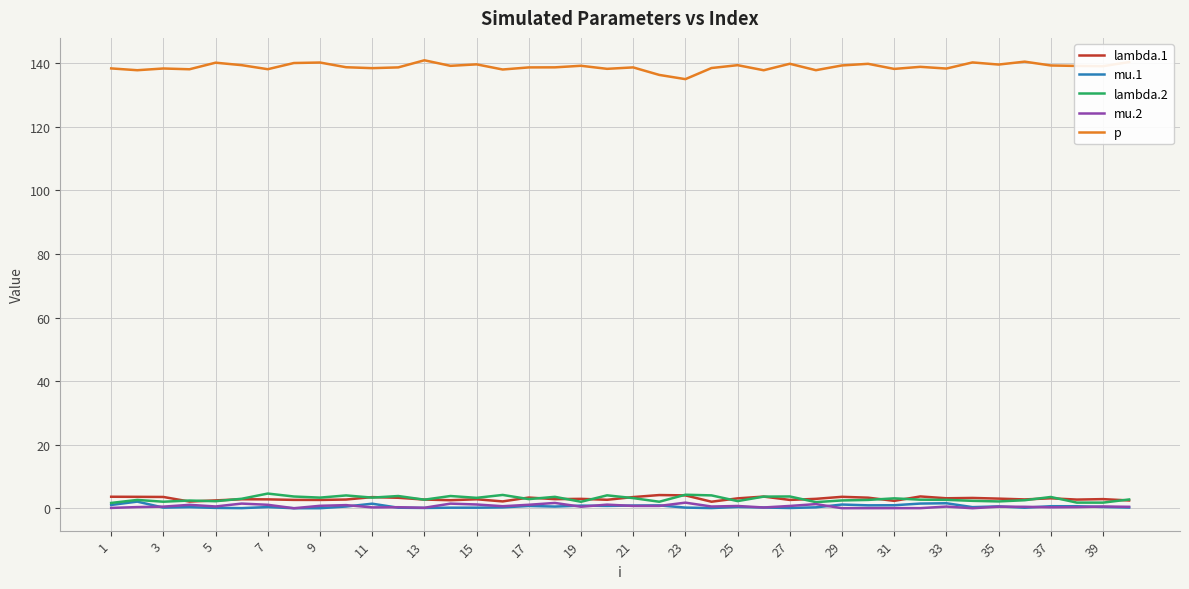

What is the maximum value shown in the chart?

141.0